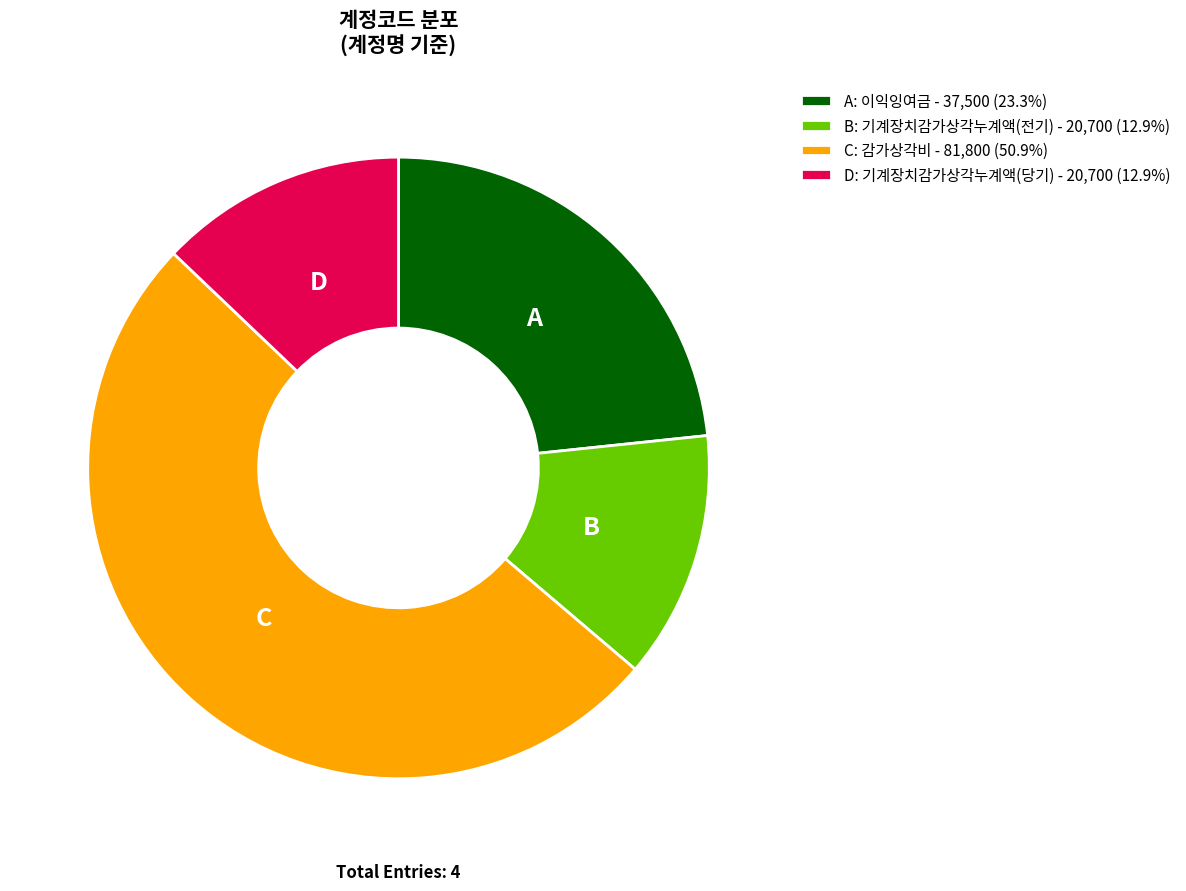

Is the sum of B: 기계장치감가상각누계액(전기) - 20,700 (12.9%) and A: 이익잉여금 - 37,500 (23.3%) greater than half?

No